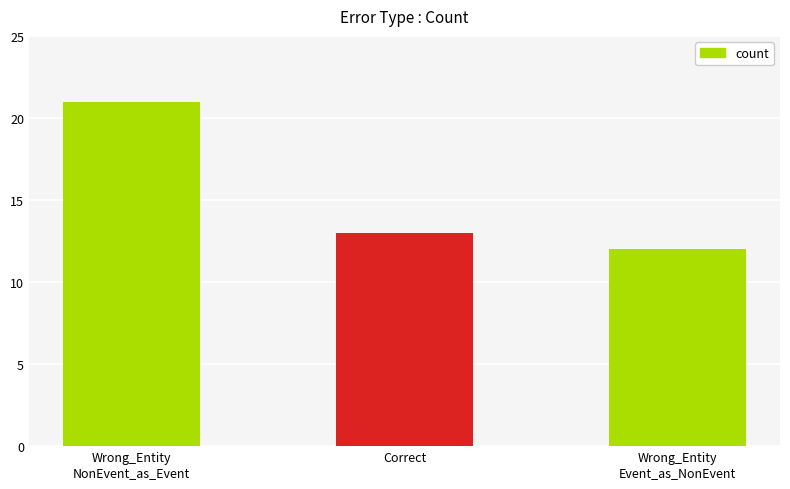

Is it true that the value at Wrong_Entity
Event_as_NonEvent is 19?

False